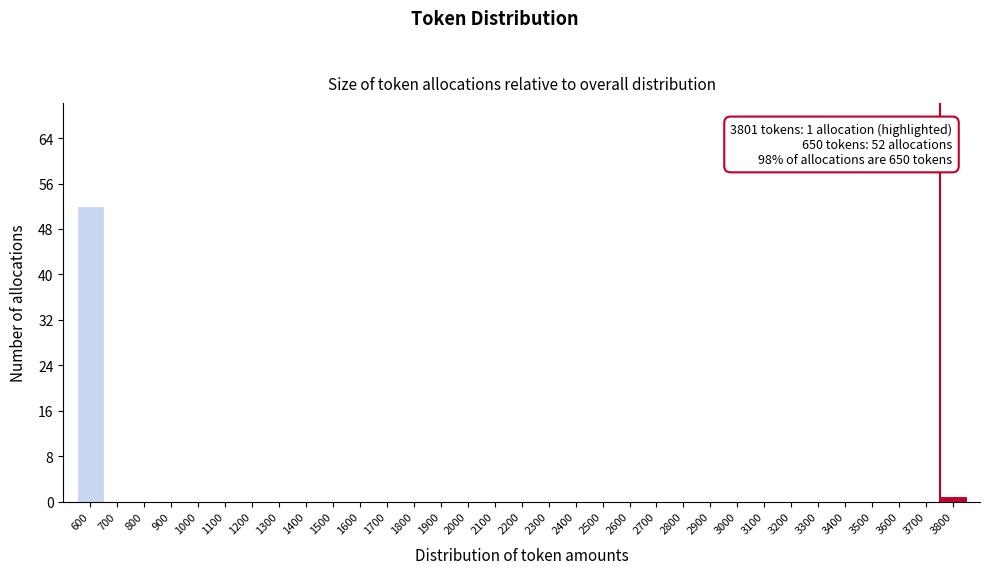

The chart shows a value of 52 at 600. True or false?

True